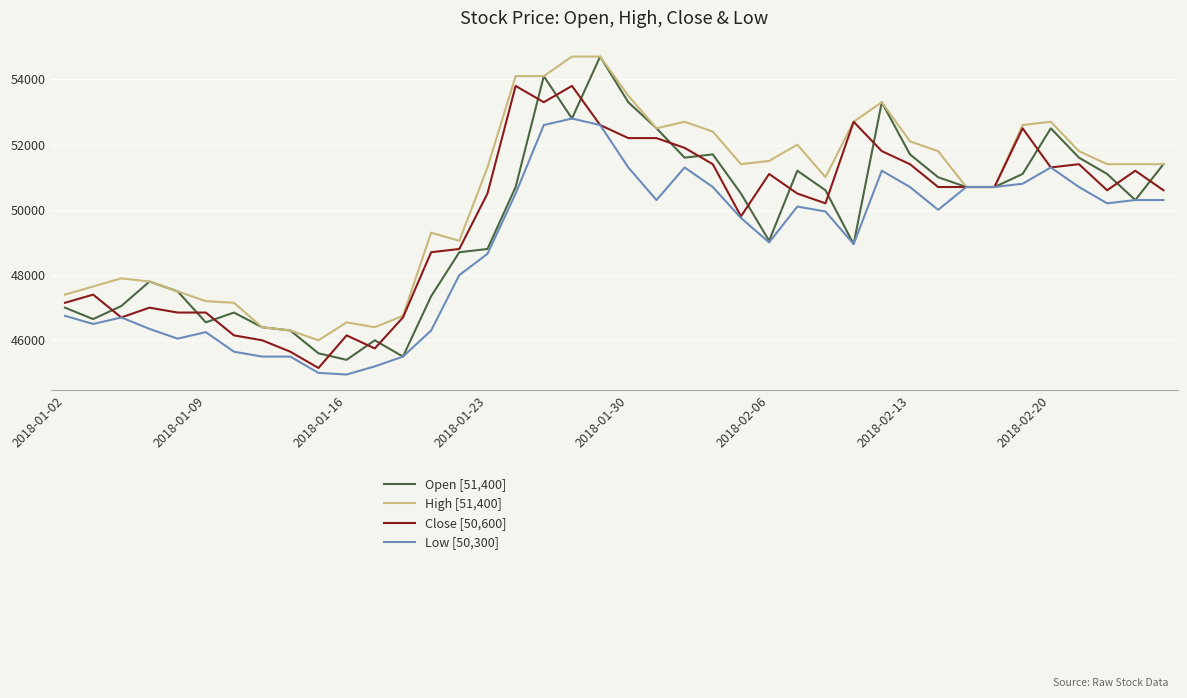

Which series has the largest total across all categories?

High [51,400]